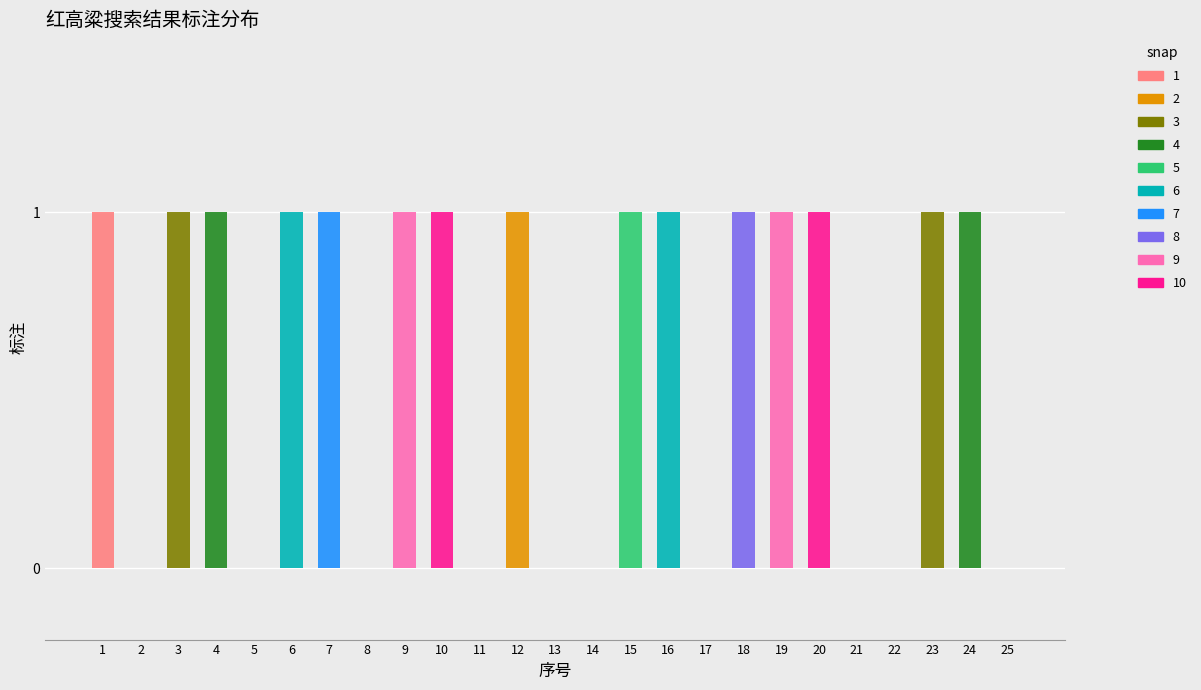

The value of 百度 at 10 is 1. True or false?

True